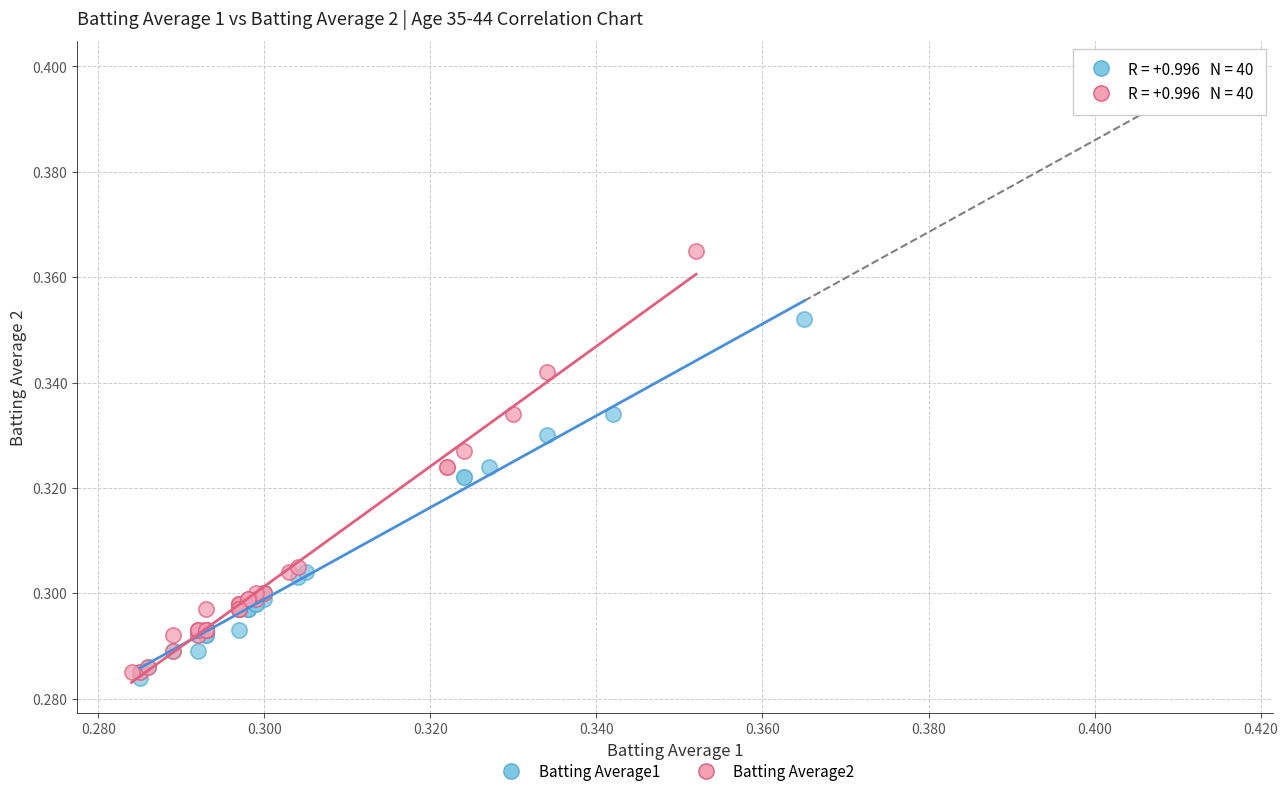

What are all the series names shown in the legend?

Batting Average1, Batting Average2